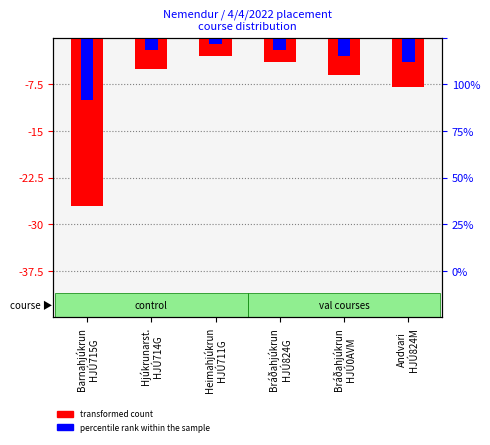

How many bars are there in total?

12